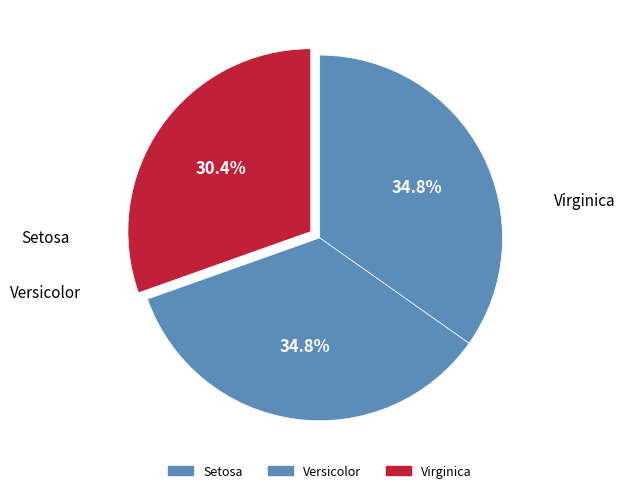

What is the largest slice in the pie chart?

Setosa